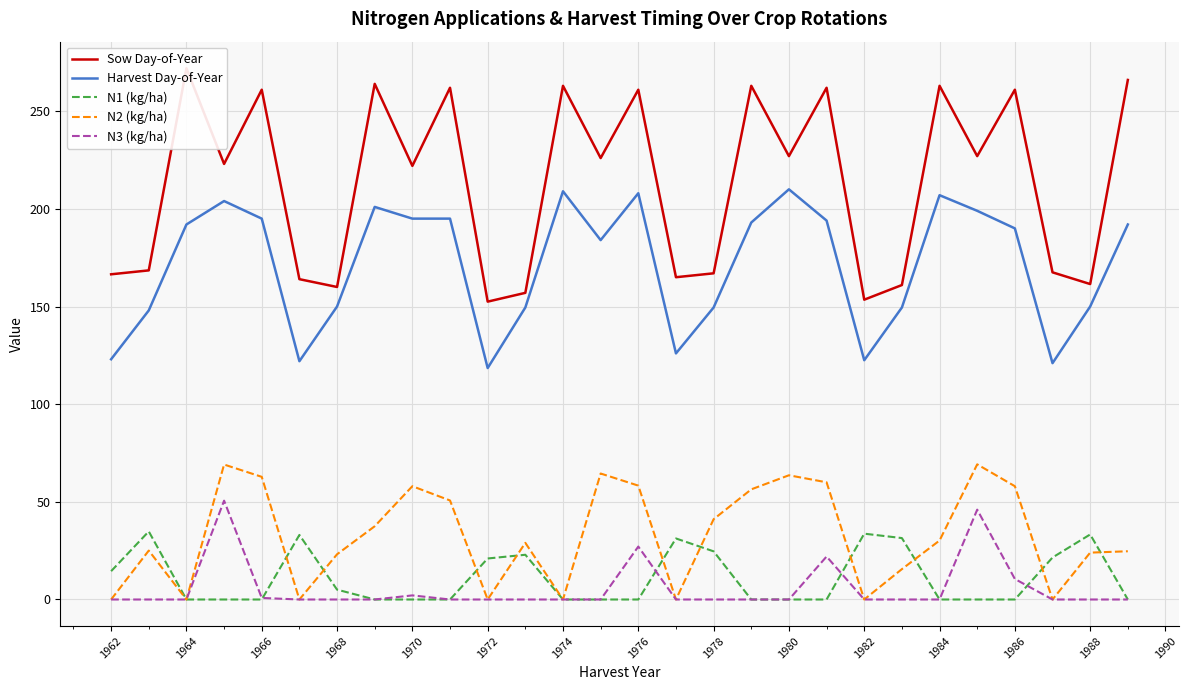

True or false: Harvest Day-of-Year and N1 (kg/ha) cross at least once.

False